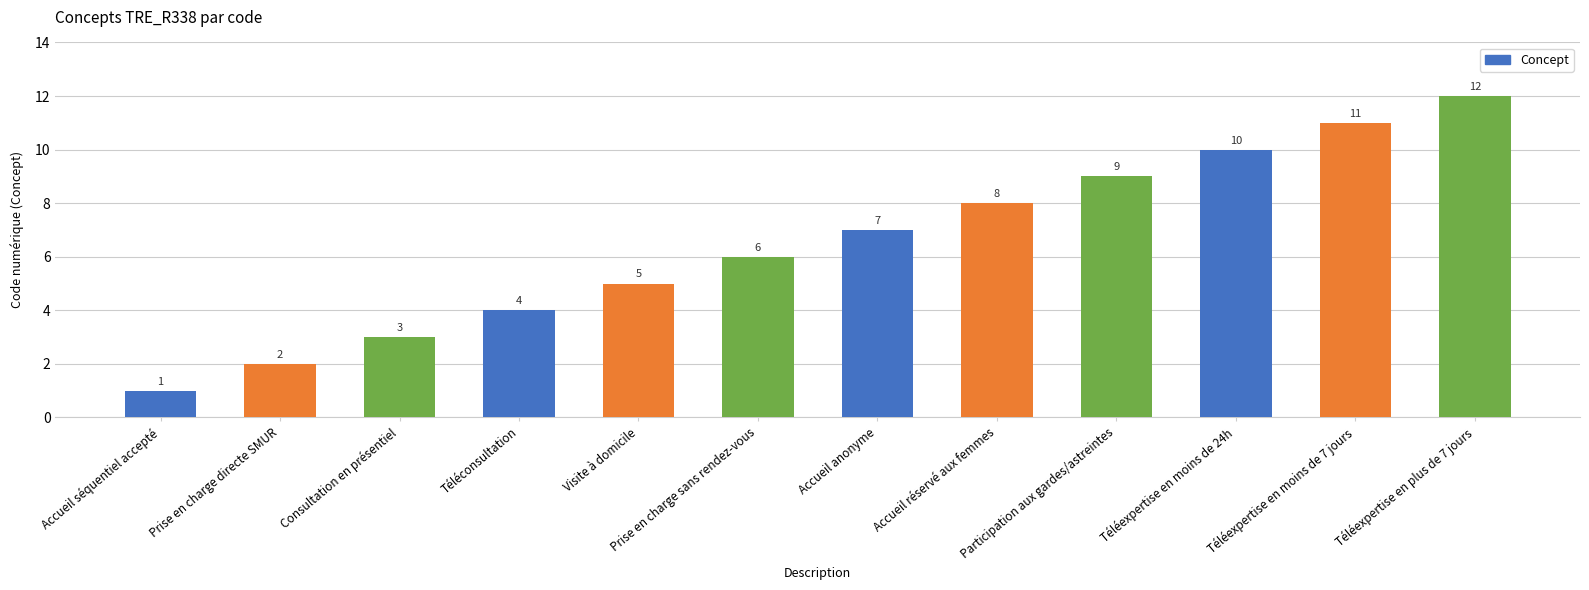

Rank the categories by value from lowest to highest.

Accueil séquentiel accepté, Prise en charge directe SMUR, Consultation en présentiel, Téléconsultation, Visite à domicile, Prise en charge sans rendez-vous, Accueil anonyme, Accueil réservé aux femmes, Participation aux gardes/astreintes, Téléexpertise en moins de 24h, Téléexpertise en moins de 7 jours, Téléexpertise en plus de 7 jours